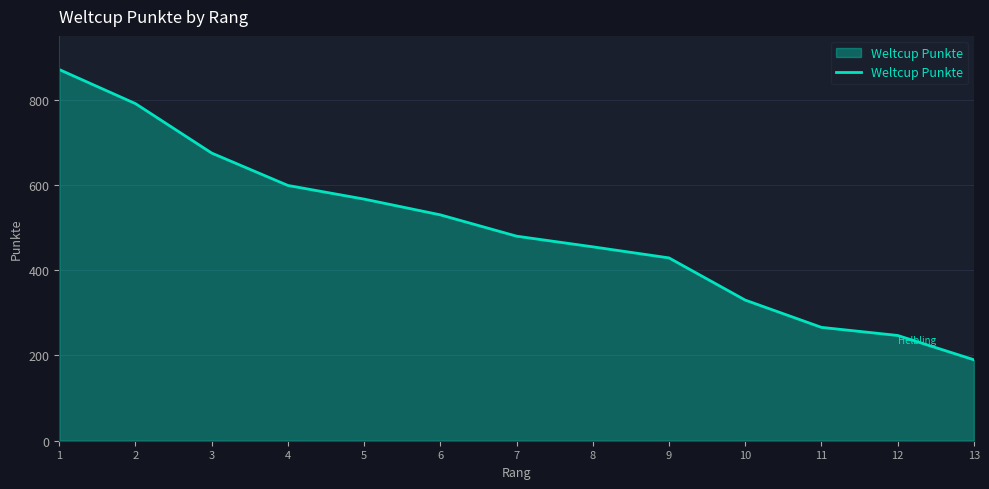

Which category has the lowest value across all series?

13